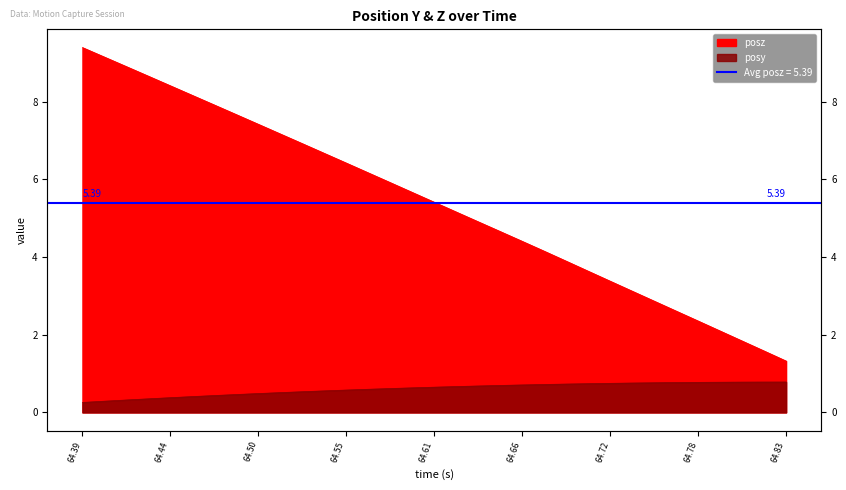

Is the value of posz at 25 greater than the value of posy at 30?

Yes